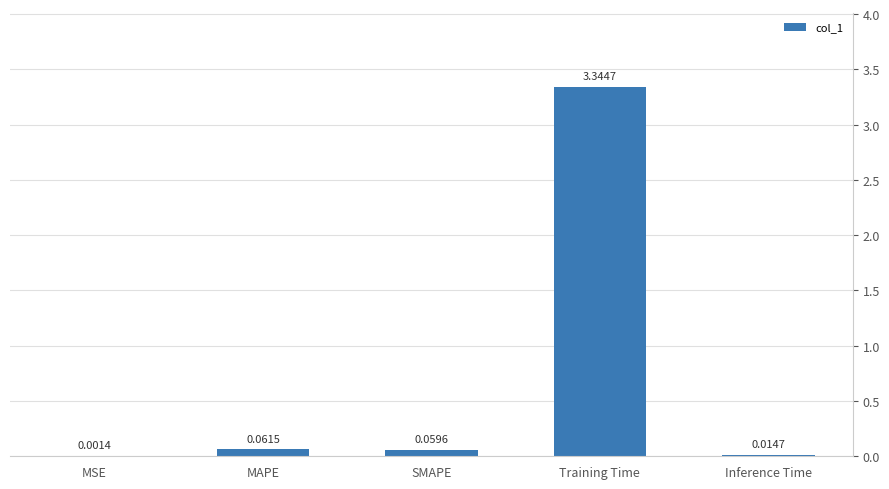

Where is the data nearest to the value 1?

MAPE